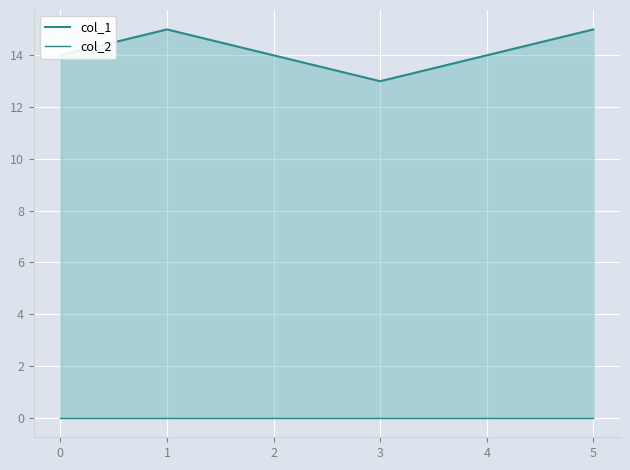

At which category is the sum across all series the highest?

1